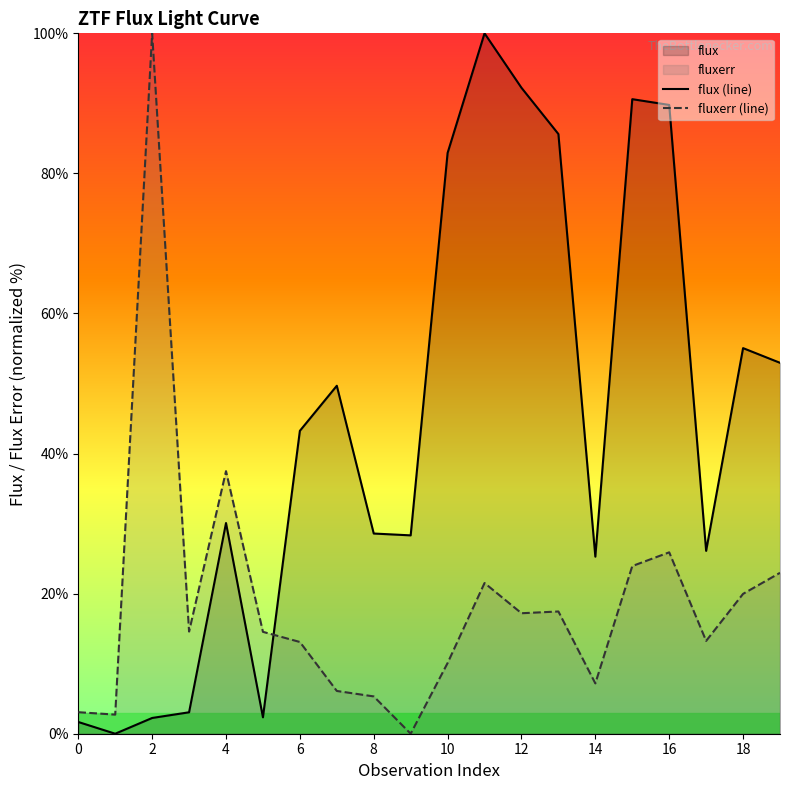

How many values in the fluxerr (line) series are below 14?

9